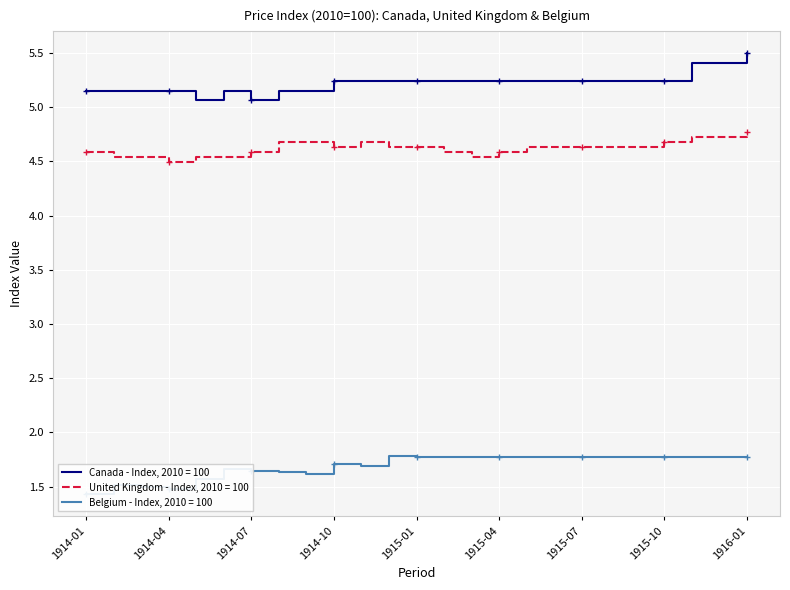

How many distinct data groups are displayed?

3